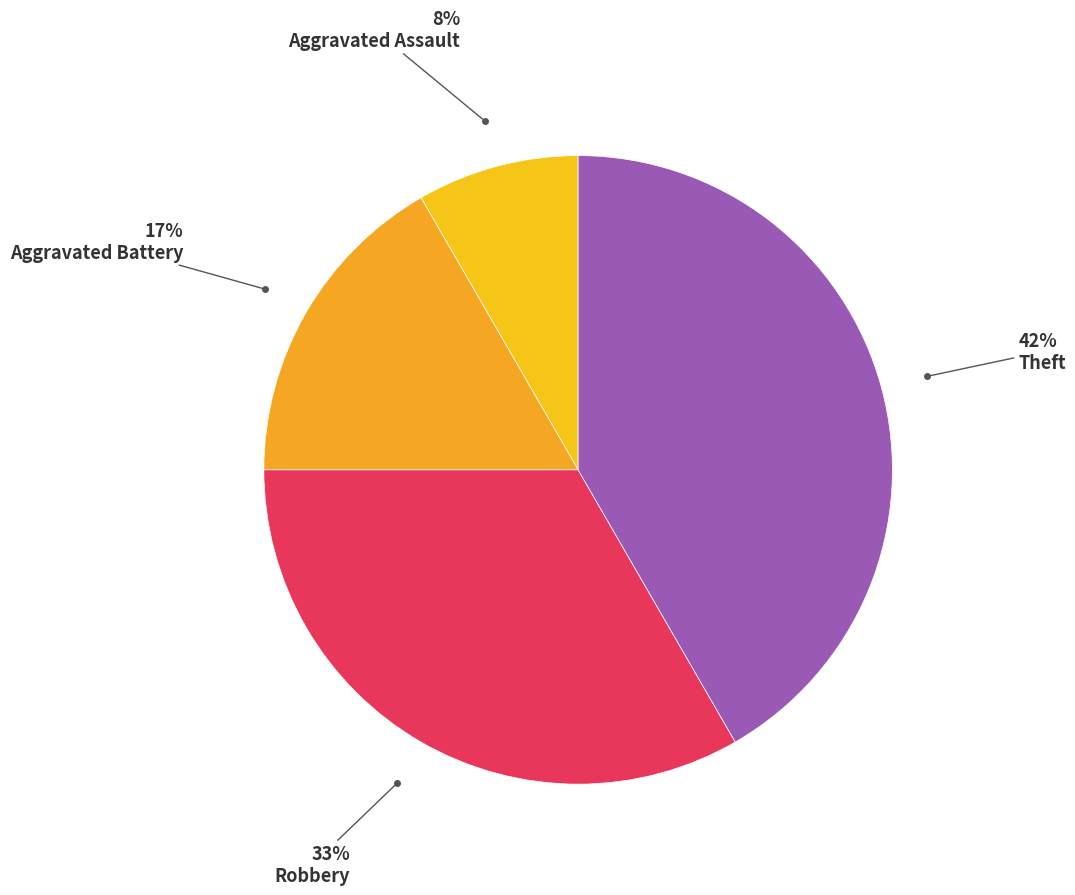

To the nearest percent, what is the average slice percentage?

25%